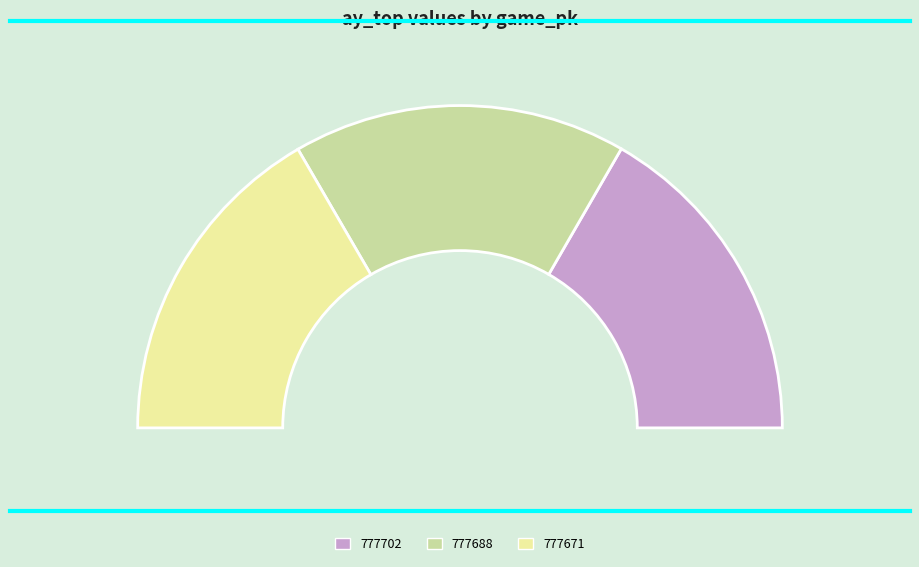

Approximately how many times larger is the value at 777702 compared to 777688?

1.0